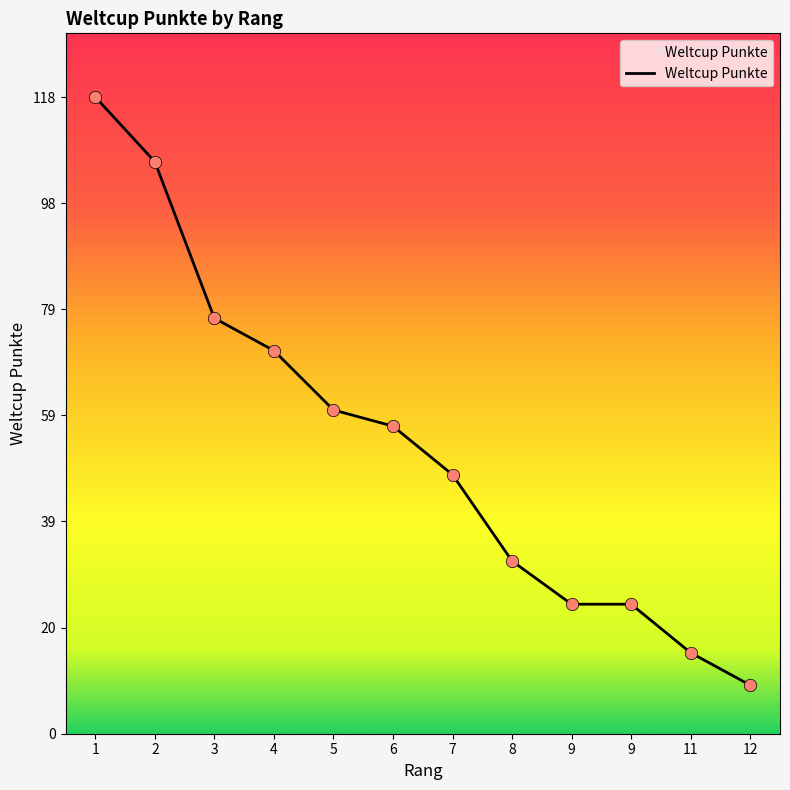

Between 12 and 7, which is larger?

7